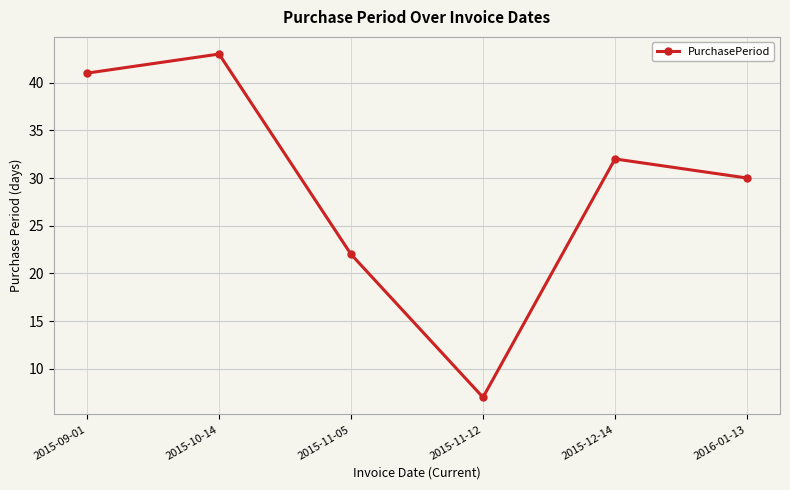

True or false: the data shows 18 at 2016-01-13.

False